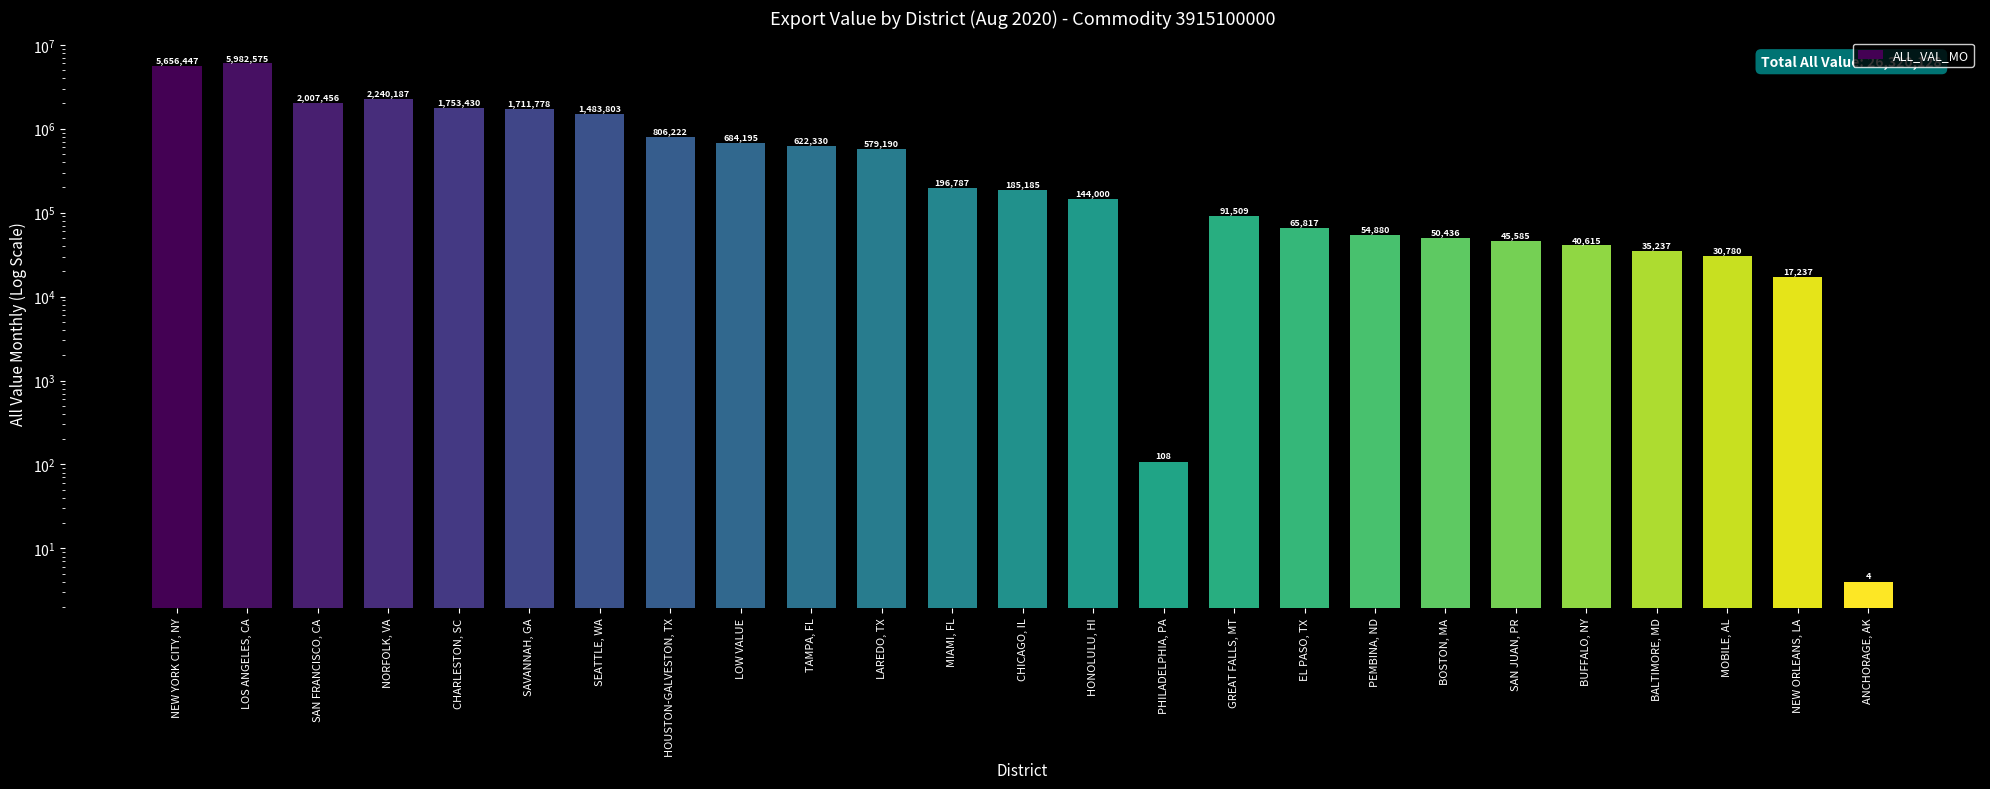

What is the greatest value displayed?

5982575